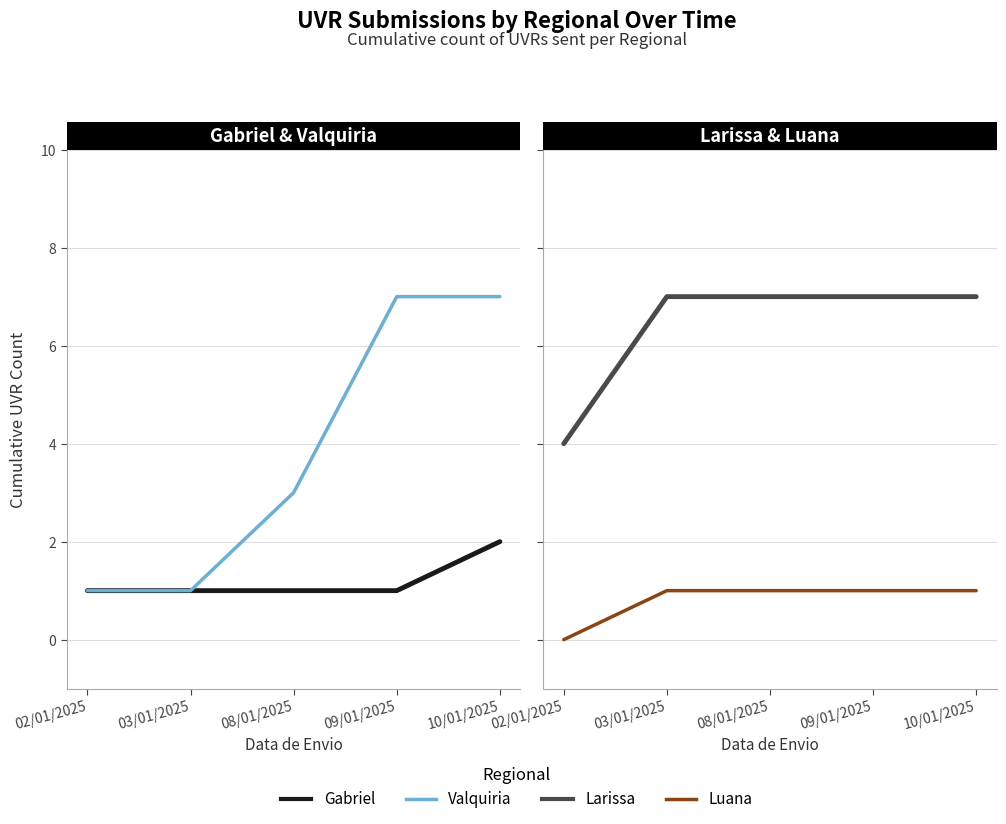

How many data points does each series have?

5